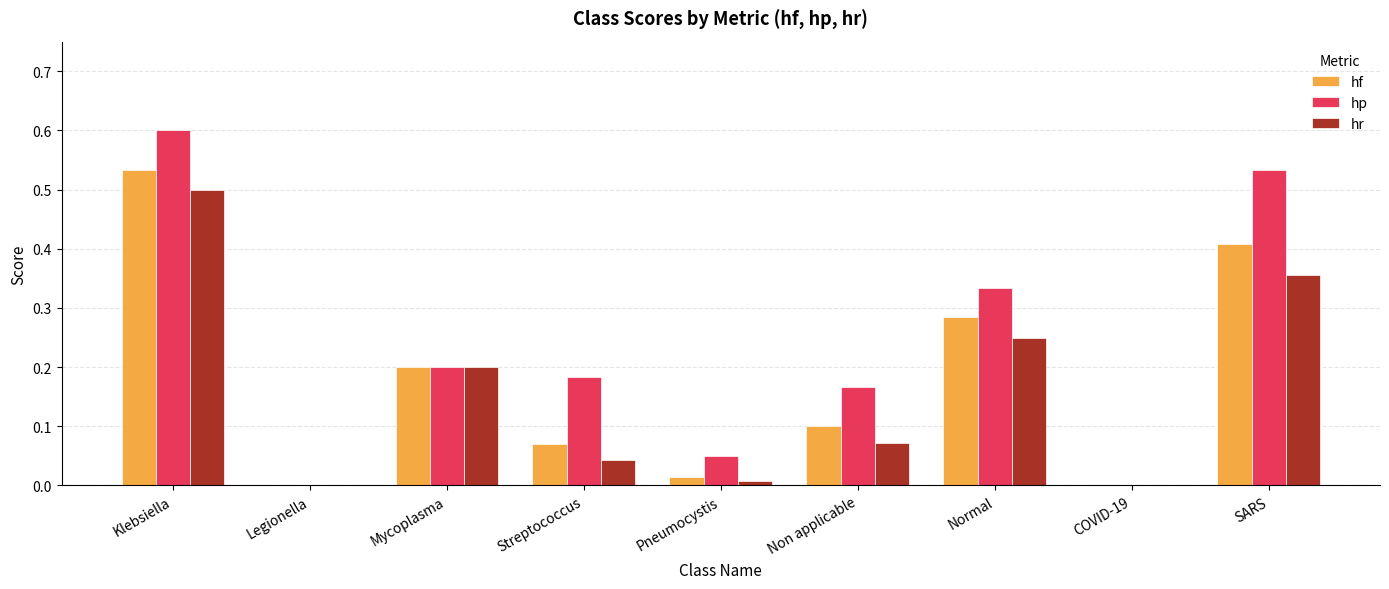

Which series has the largest total across all categories?

hp